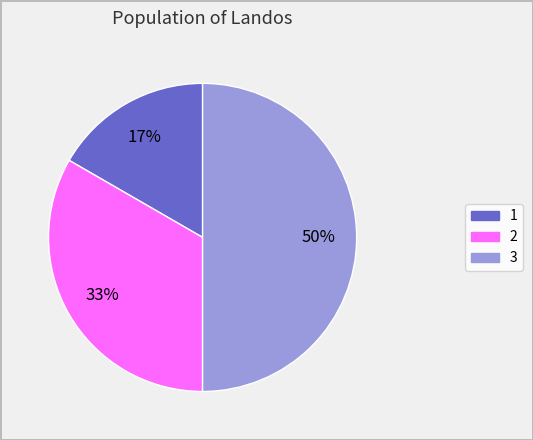

Is 1 the majority of the pie?

No